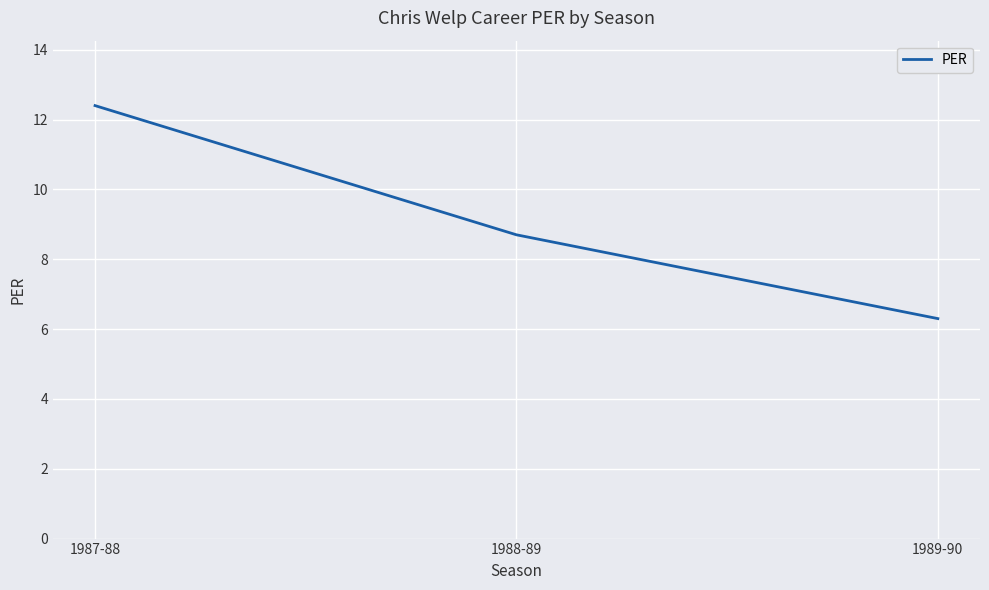

What is the greatest value displayed?

12.4